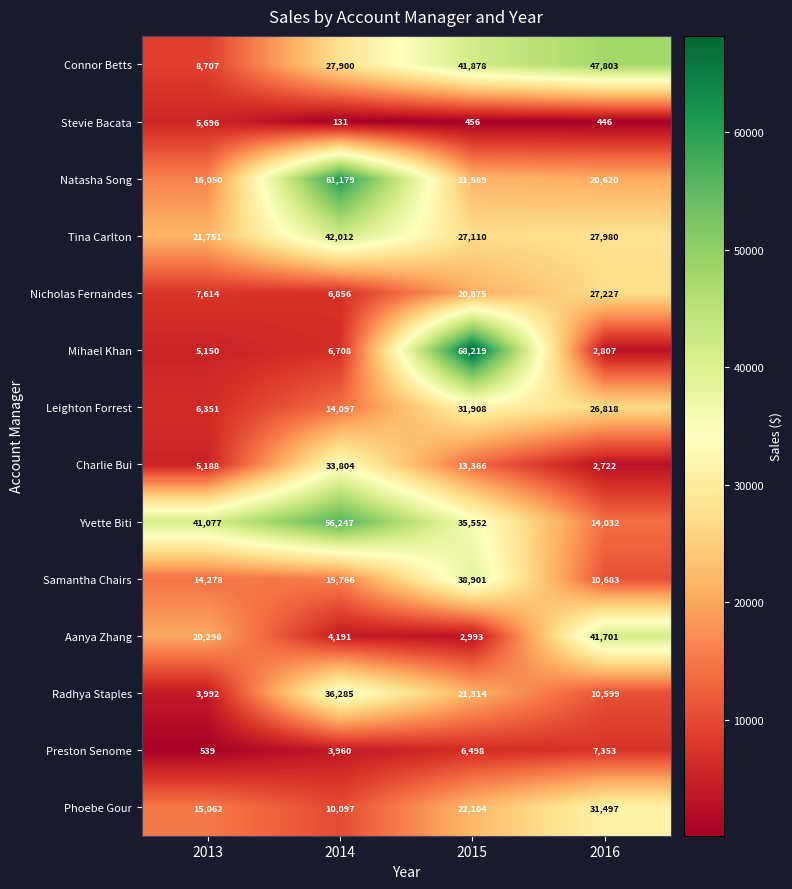

What is the smallest value displayed?

131